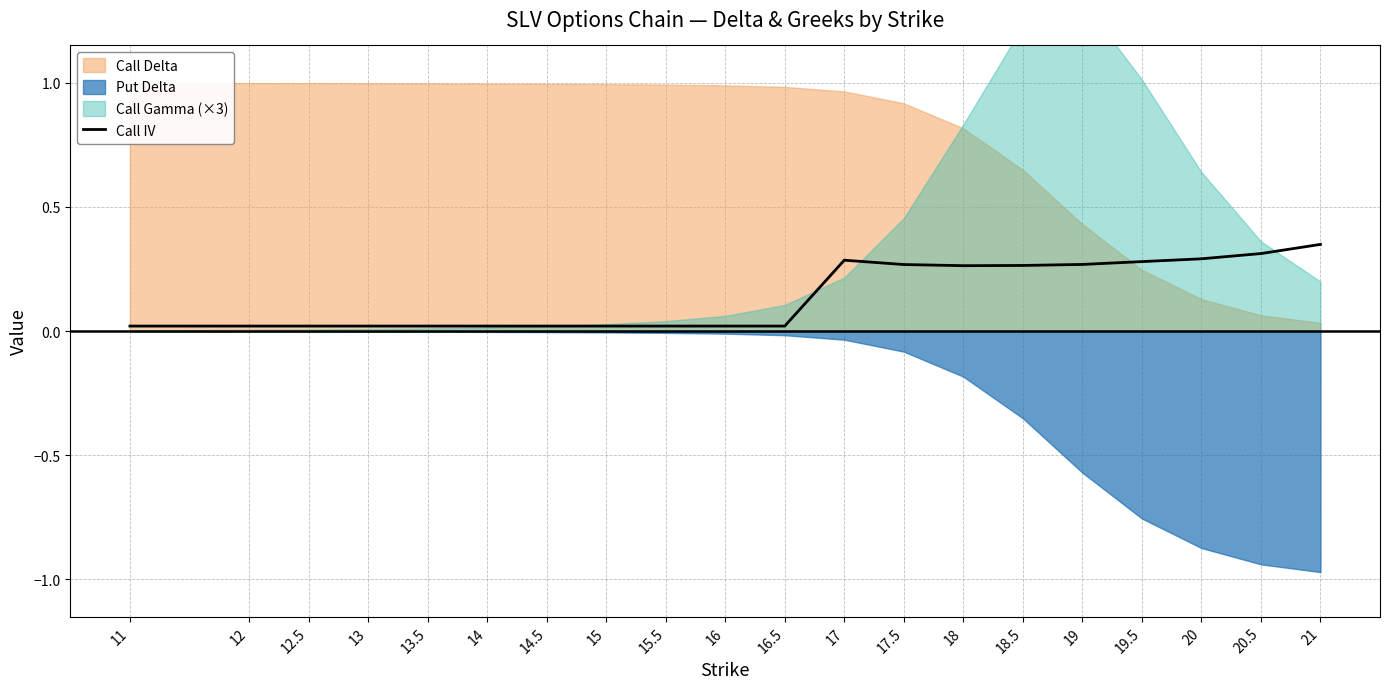

Reading right to left, list all the values displayed in this chart.

0.3	0.3	0.3	0.3	0.3	0.3	0.3	0.3	0.3	0.0	0.0	0.0	0.0	0.0	0.0	0.0	0.0	0.0	0.0	0.0